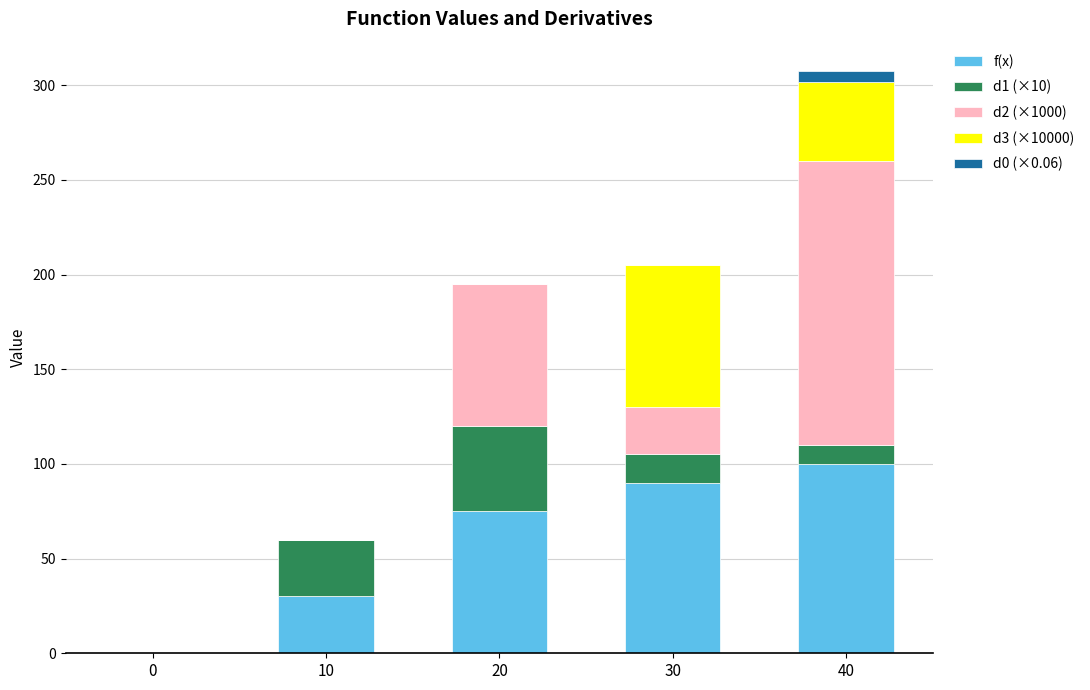

At which category is the sum across all series the highest?

40